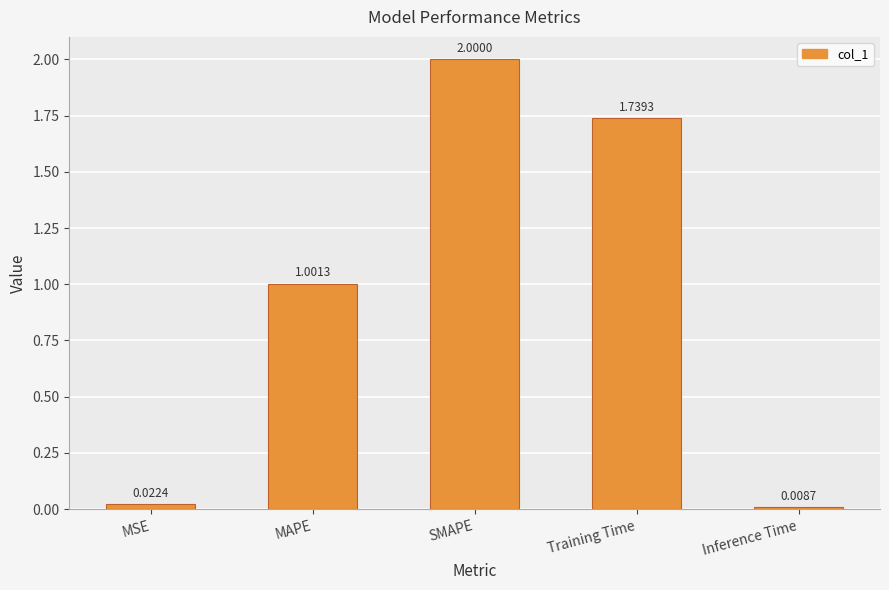

What position from the left is Inference Time?

5